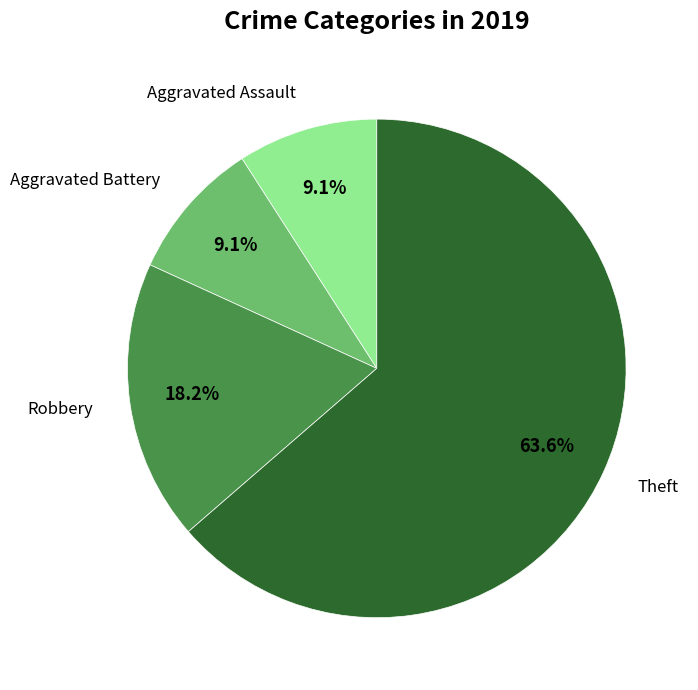

To the nearest percent, what percentage of the pie is Theft?

64%